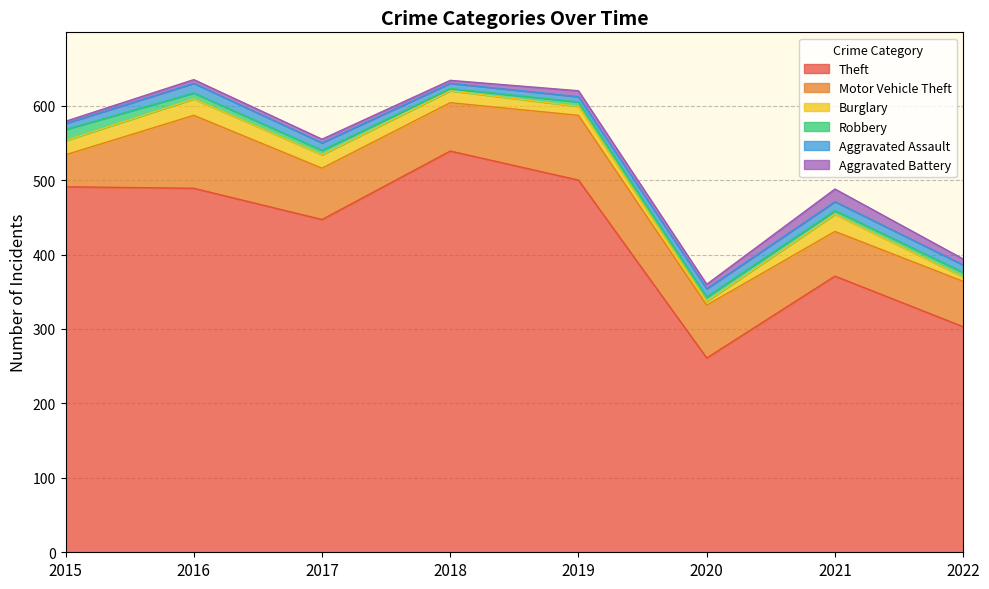

At which category is the sum across all series the highest?

2016